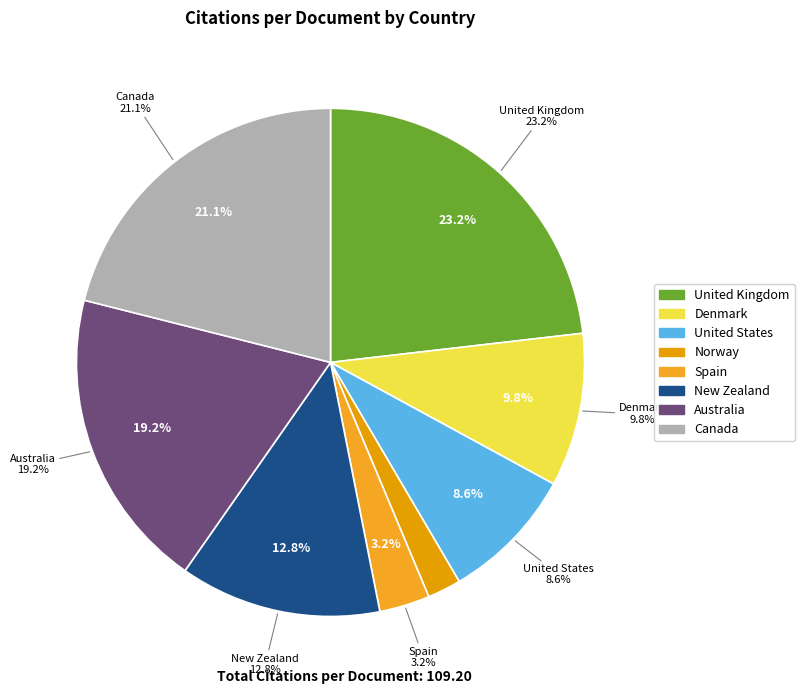

Is United States the majority of the pie?

No